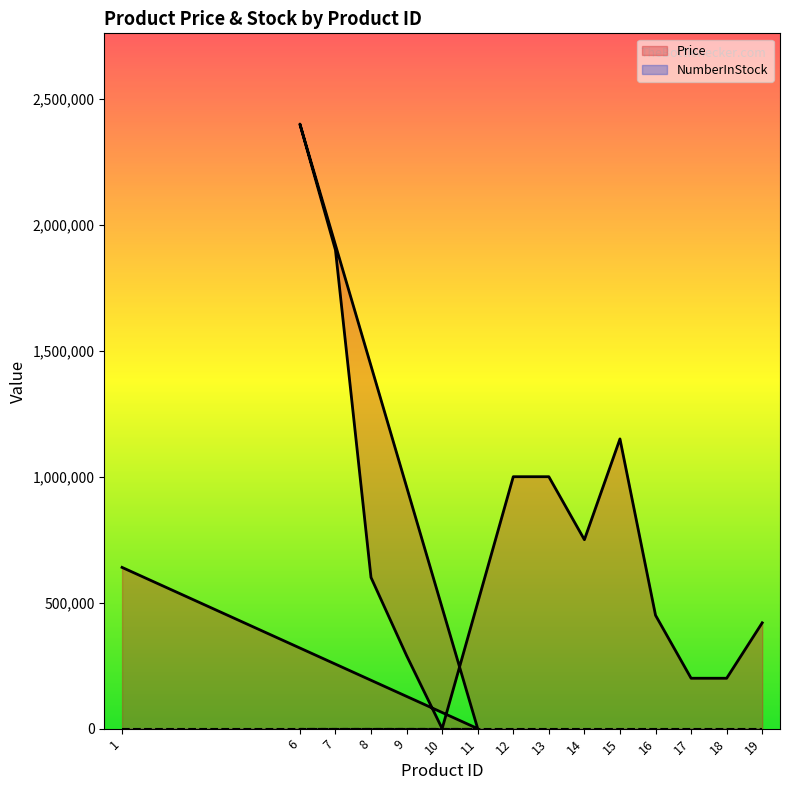

What is the change in value from 11 to 13?

+1000000